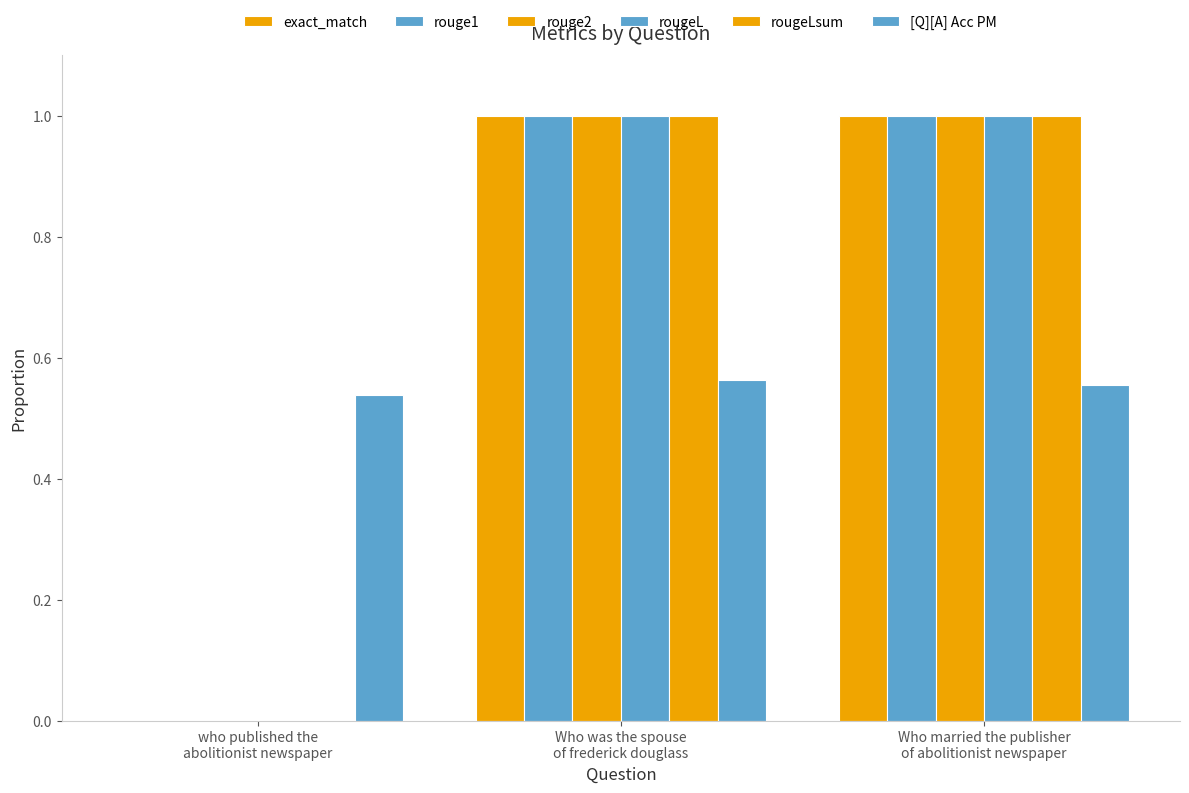

Are the bars horizontal?

No